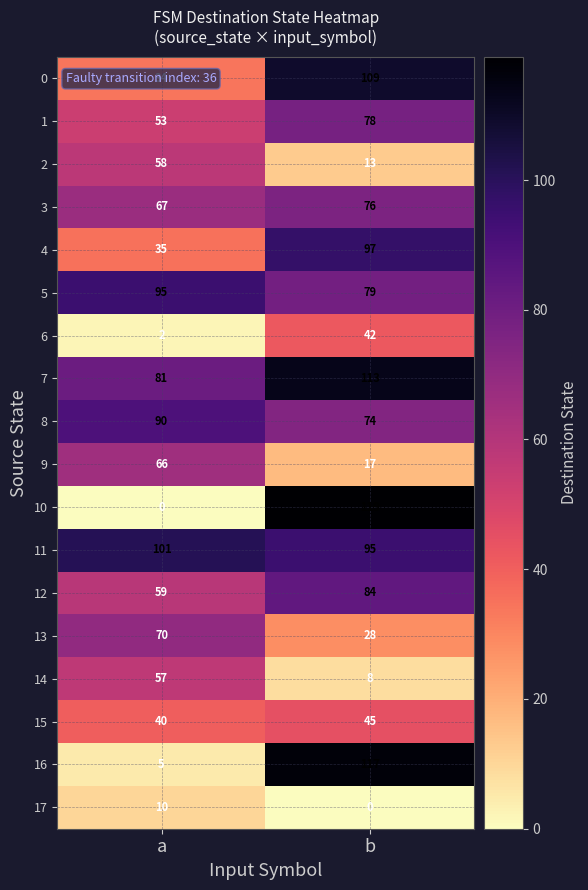

True or false: 2 has a value of 18 at b.

False